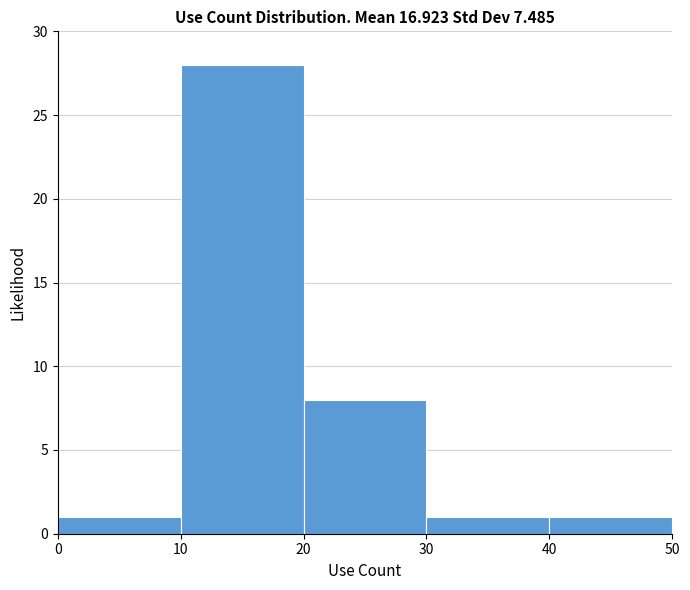

Reading left to right, transcribe this chart: for each bar, give the range it covers on the x-axis and its height. The values are not printed on the chart, so give them approximately, as read against the axis.

0 to 10: 1
10 to 20: 28
20 to 30: 8
30 to 40: 1
40 to 50: 1